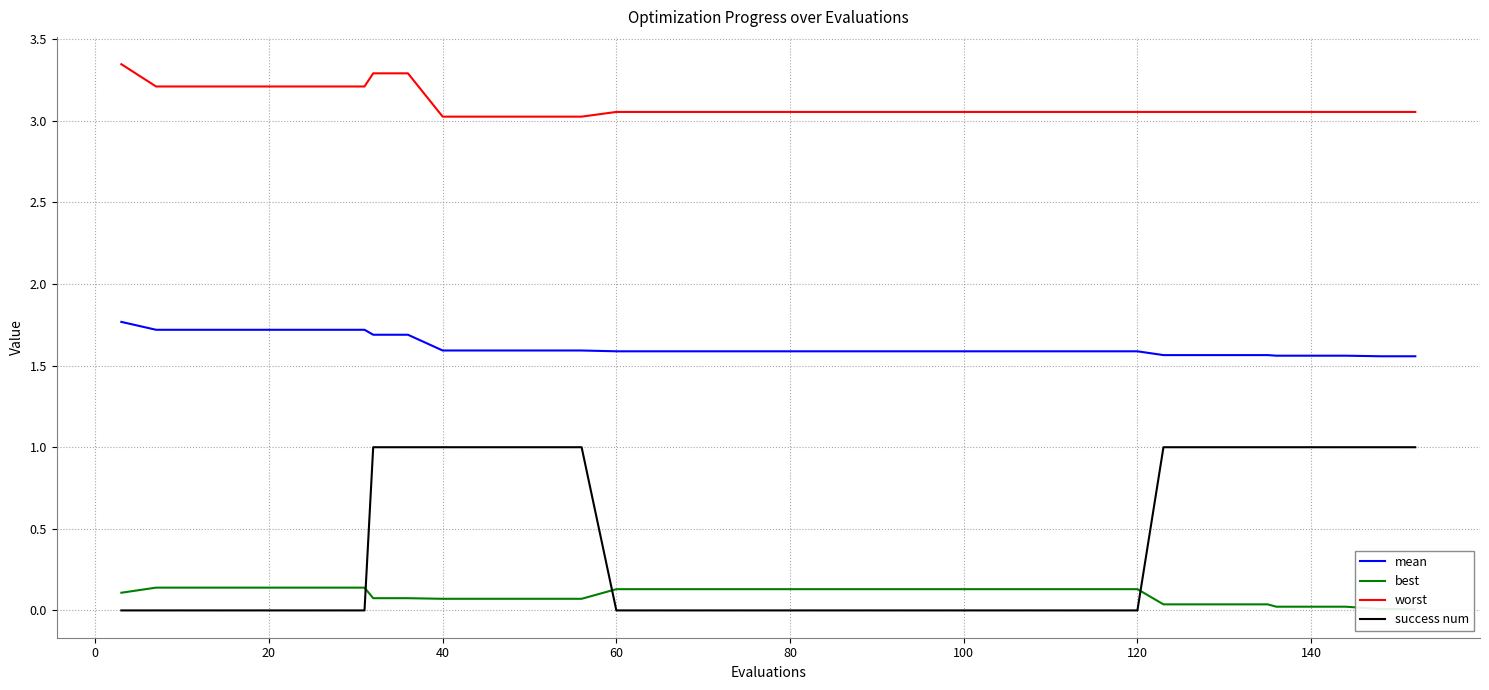

What is the difference between the maximum and second lowest values in the best series?

0.1